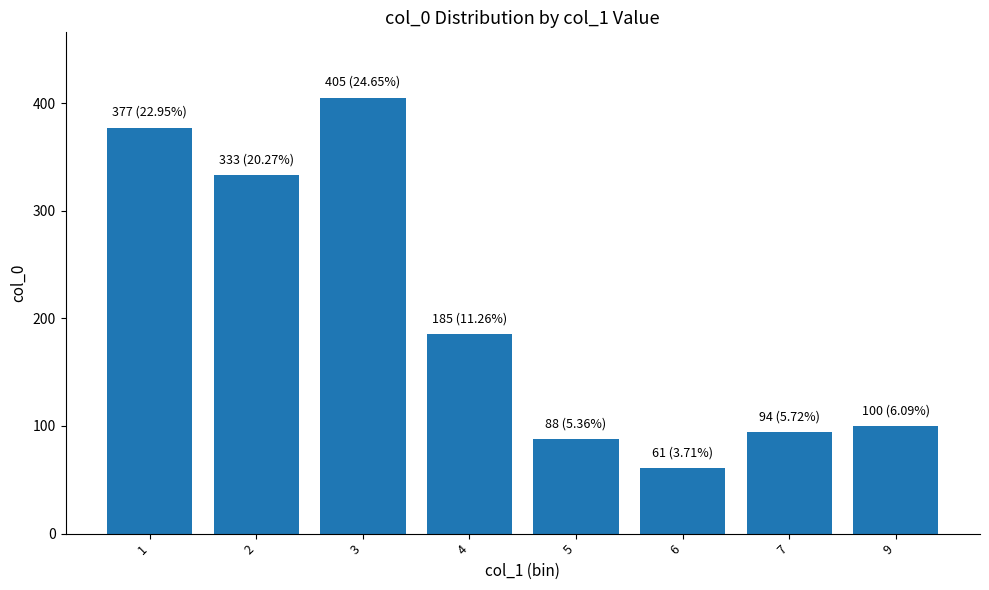

How many data points are less than 185?

4